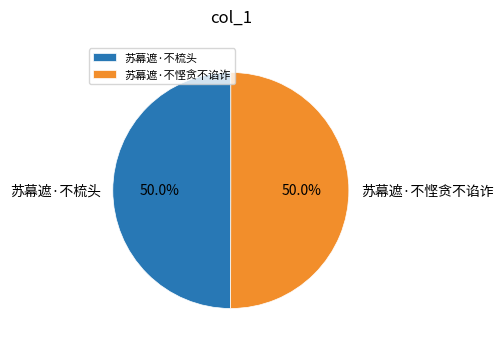

To the nearest percent, what percentage of the pie is 苏幕遮·不悭贪不谄诈?

50%